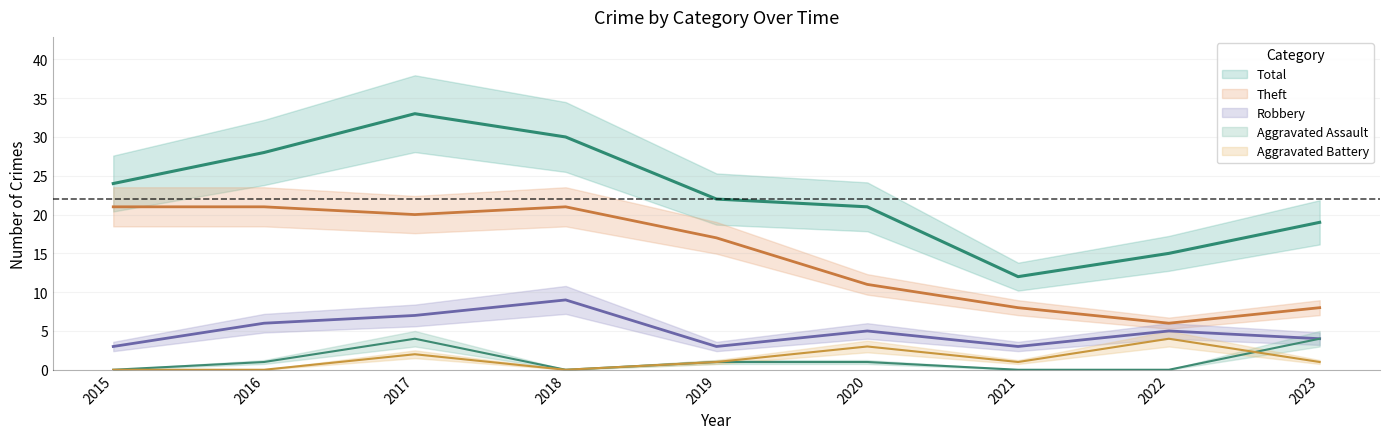

What is the value of the Aggravated Battery point at the 9th from the left?

1